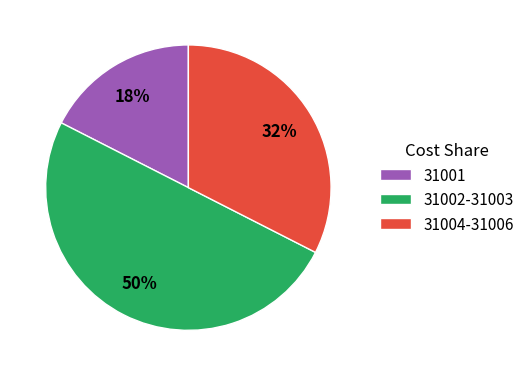

Does 31004-31006 account for over 50% of the chart?

No